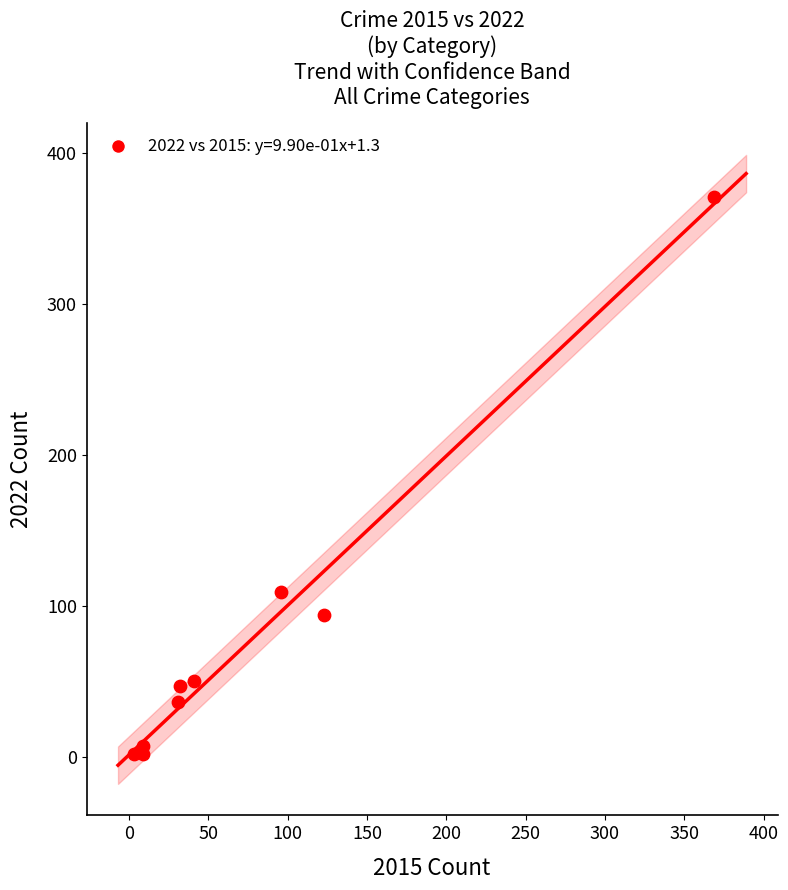

What is the average Y value?

80